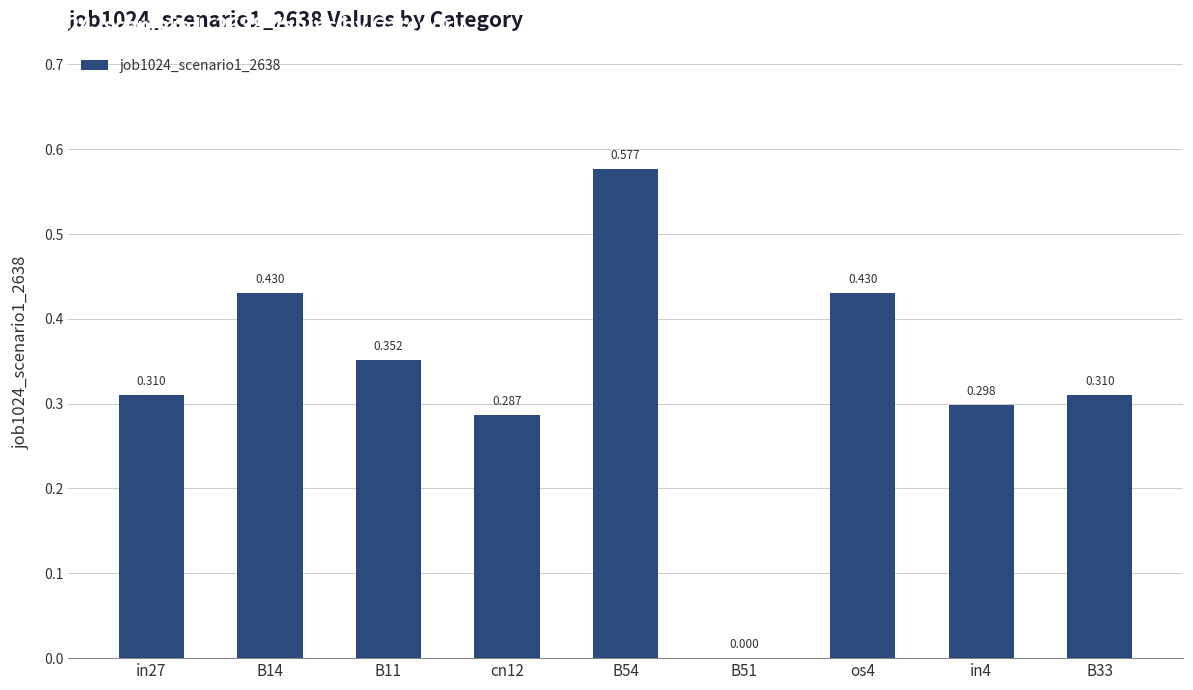

What is the label of the 2nd bar from the right?

in4